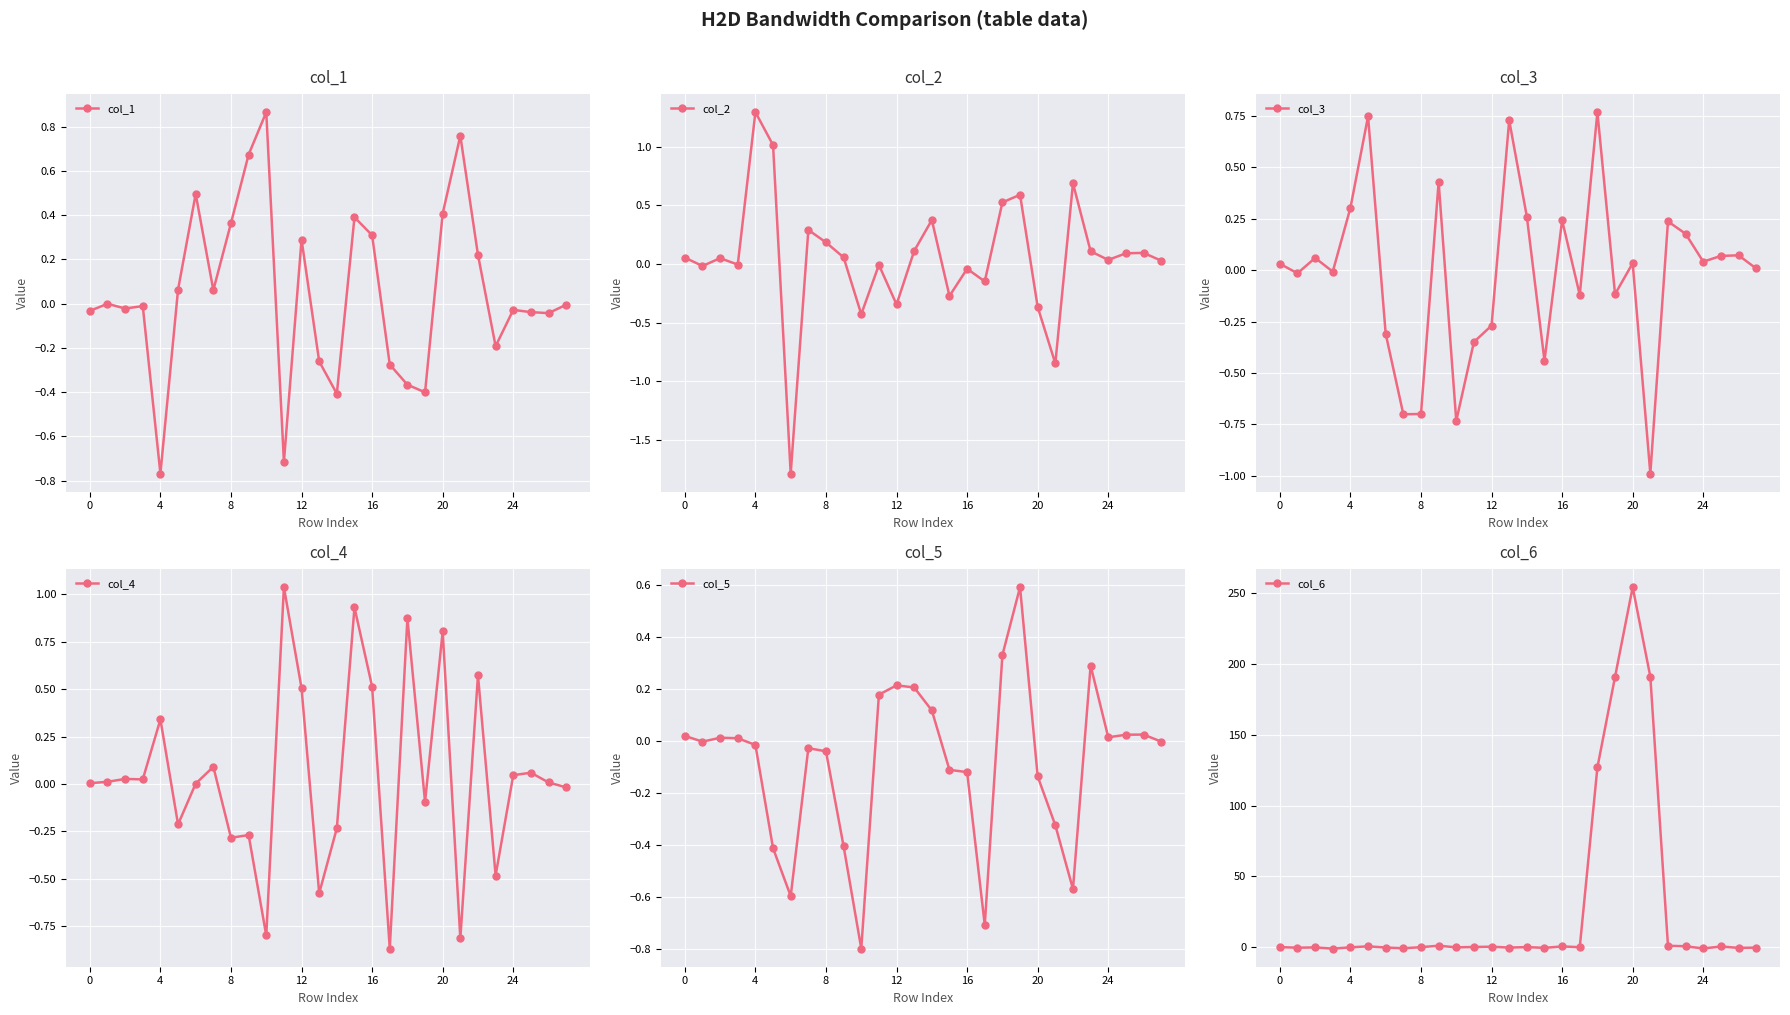

True or false: col_1 has more than 1 points higher than both neighbors.

True